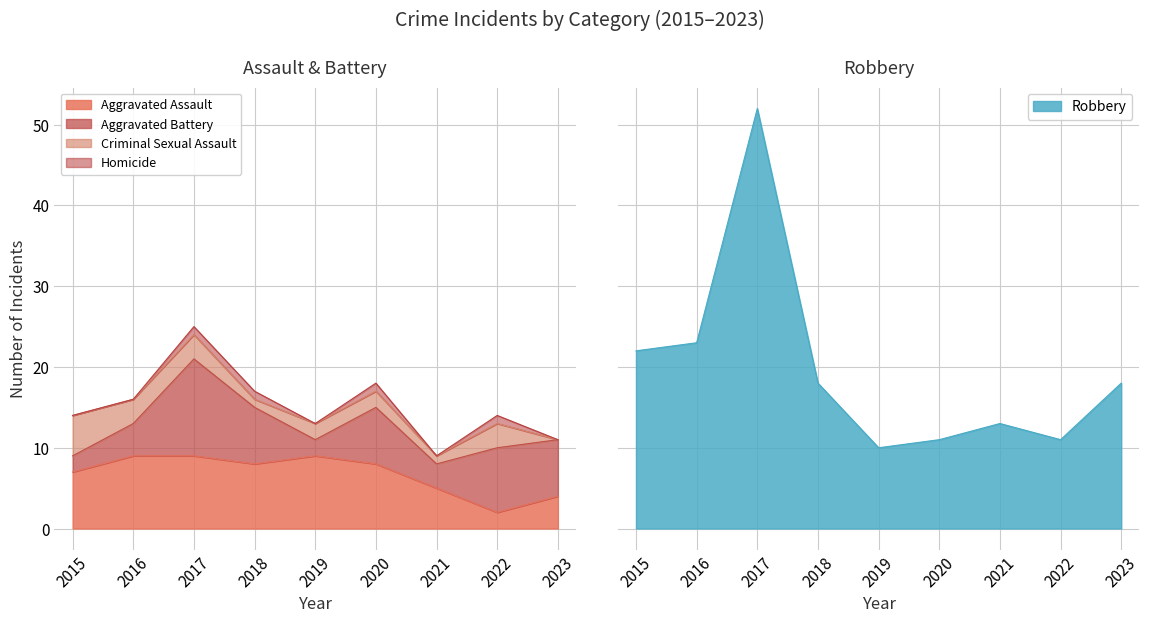

Which has a higher value, 2023 or 2019?

2019